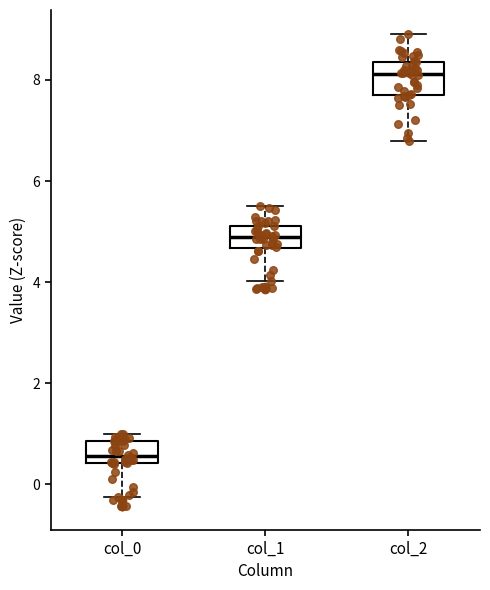

Which box has the lowest median line?

col_0